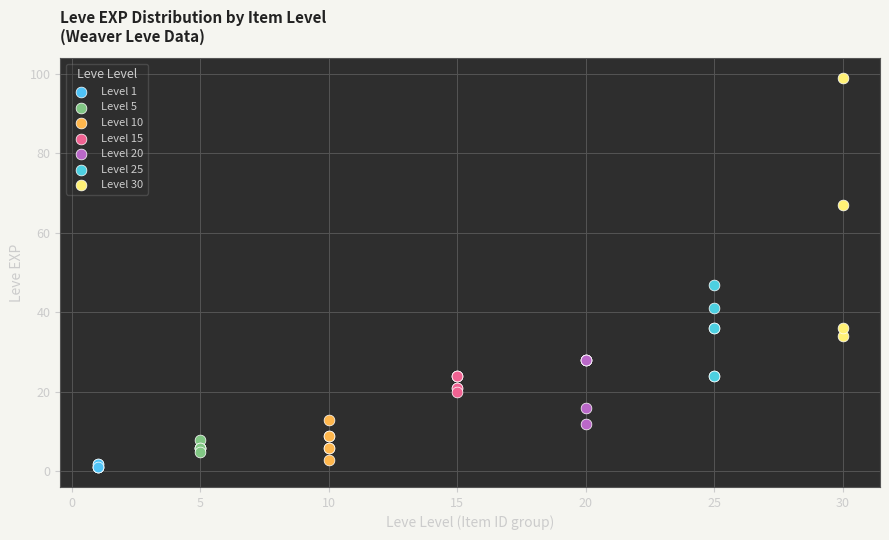

Which series contains the highest Y value?

Level 30